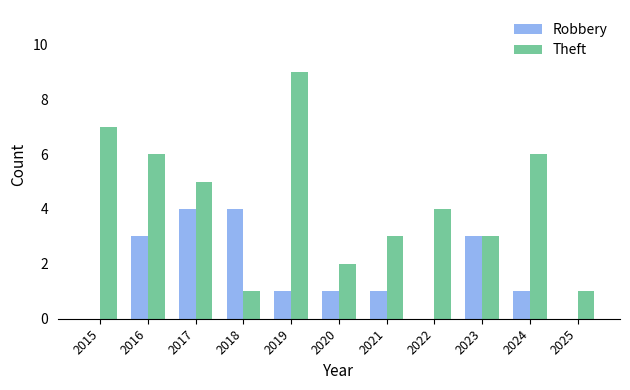

Read the Theft value at 2025.

1